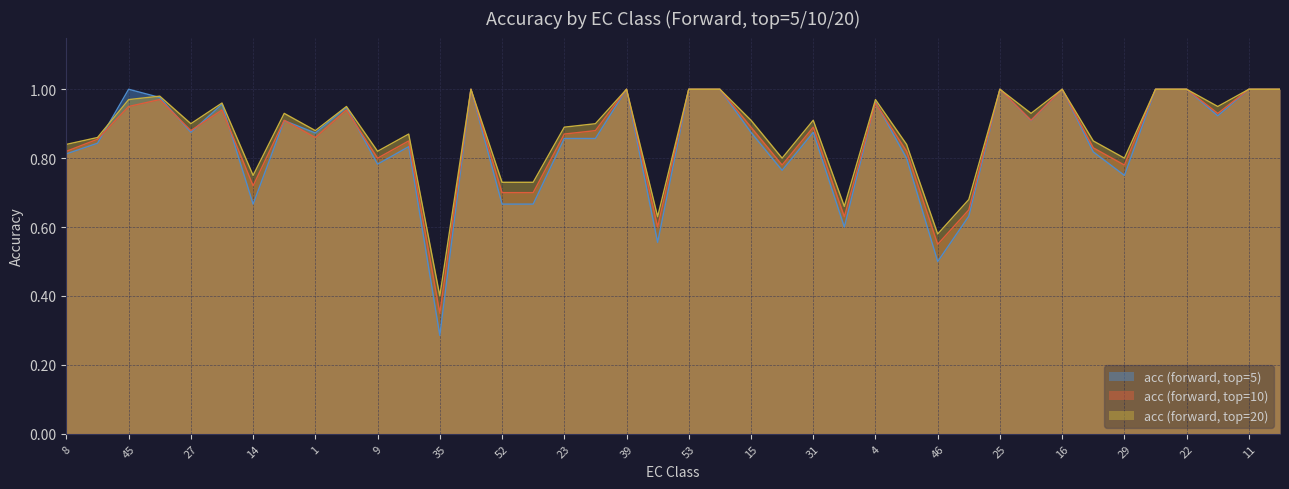

Reading left to right, what are all the values shown in this chart?

acc (forward, top=5): 0.8	0.8	1.0	1.0	0.9	1.0	0.7	0.9	0.9	0.9	0.8	0.8	0.3	1.0	0.7	0.7	0.9	0.9	1.0	0.6	1.0	1.0	0.9	0.8	0.9	0.6	1.0	0.8	0.5	0.6	1.0	0.9	1.0	0.8	0.8	1.0	1.0	0.9	1.0	1.0
acc (forward, top=10): 0.8	0.9	0.9	1.0	0.9	0.9	0.7	0.9	0.9	0.9	0.8	0.8	0.3	1.0	0.7	0.7	0.9	0.9	1.0	0.6	1.0	1.0	0.9	0.8	0.9	0.6	1.0	0.8	0.6	0.7	1.0	0.9	1.0	0.8	0.8	1.0	1.0	0.9	1.0	1.0
acc (forward, top=20): 0.8	0.9	1.0	1.0	0.9	1.0	0.8	0.9	0.9	0.9	0.8	0.9	0.4	1.0	0.7	0.7	0.9	0.9	1.0	0.6	1.0	1.0	0.9	0.8	0.9	0.7	1.0	0.8	0.6	0.7	1.0	0.9	1.0	0.8	0.8	1.0	1.0	0.9	1.0	1.0